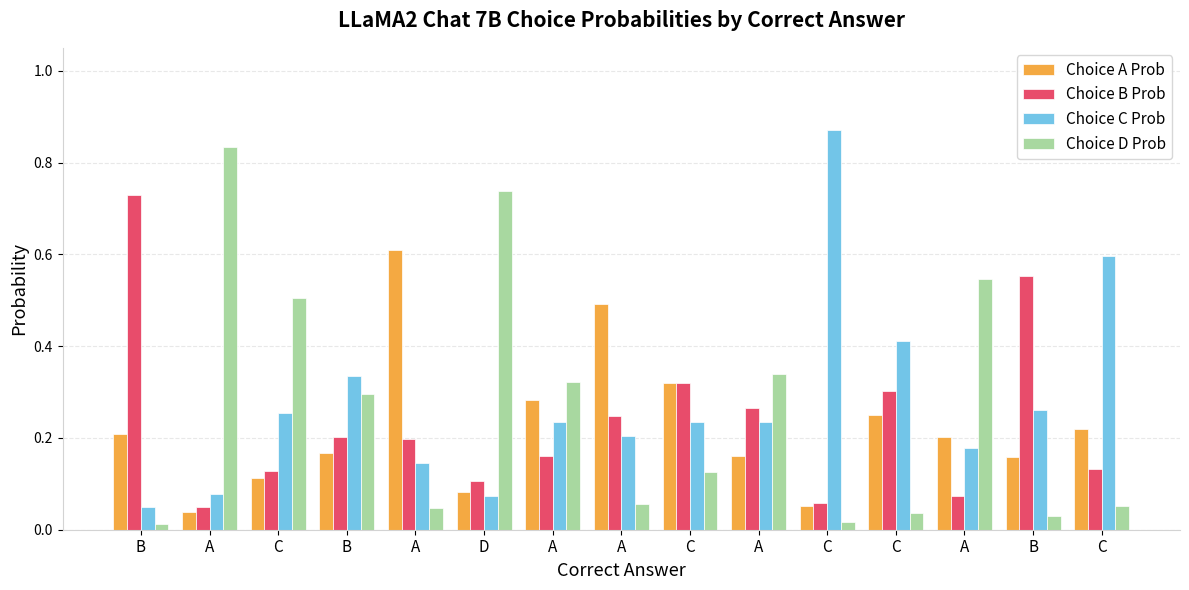

How many bars are there in total?

60